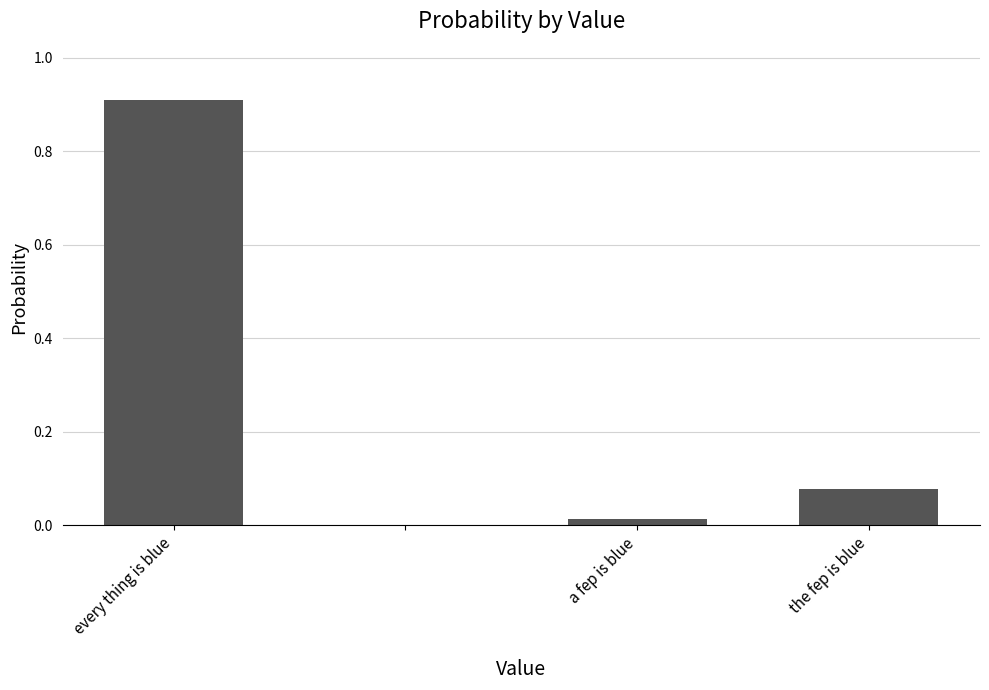

What is the sum of all values?

1.0